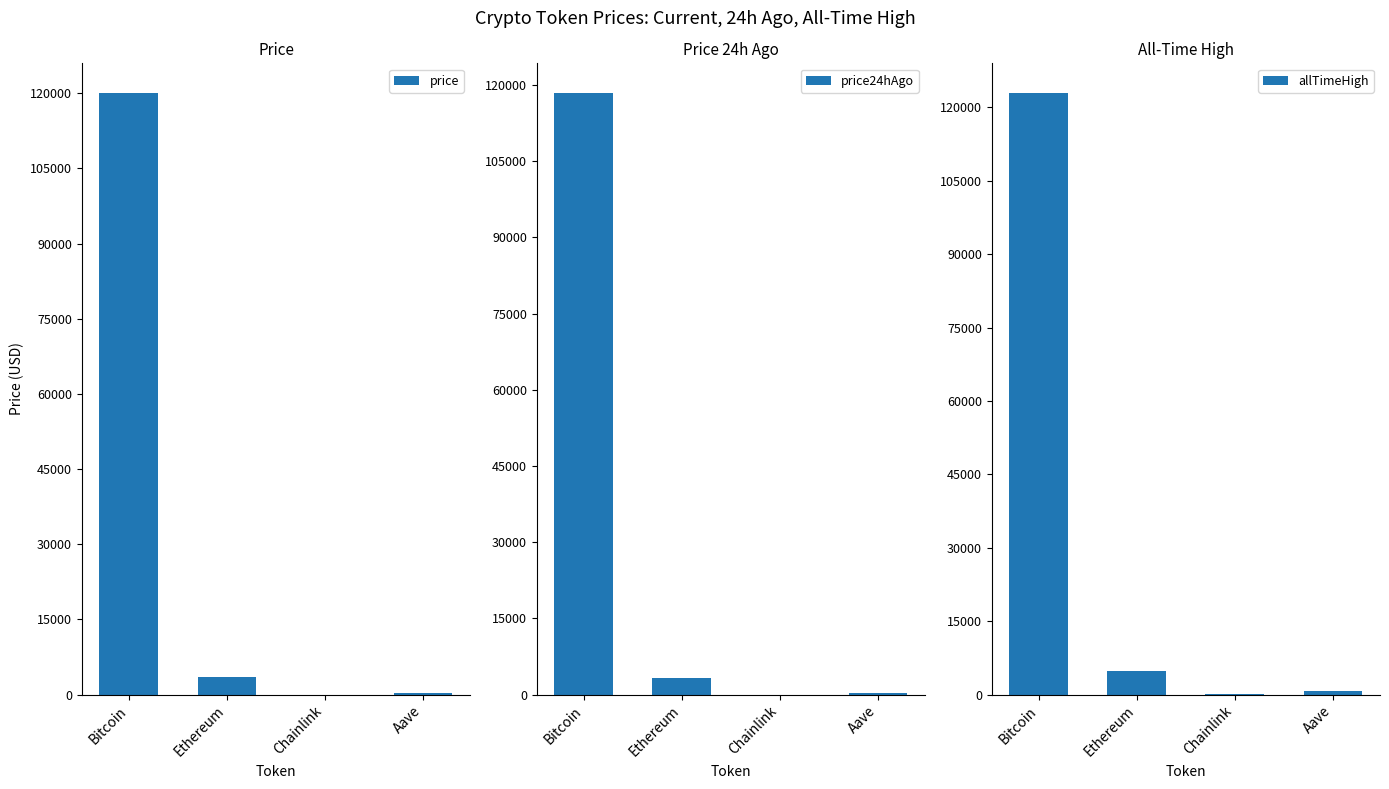

What is the value of the price24hAgo bar at the 4th from the left?

318.5